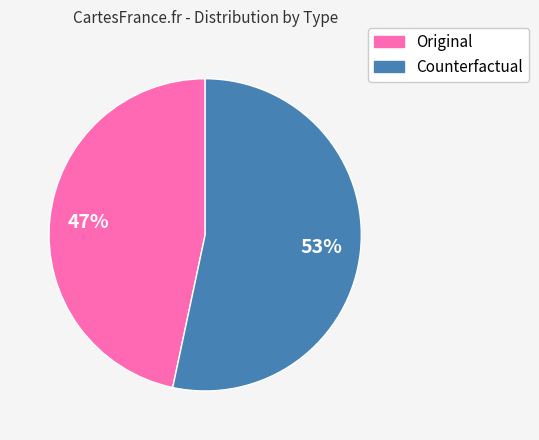

Approximately how many times larger is the value at Original compared to Counterfactual?

0.9